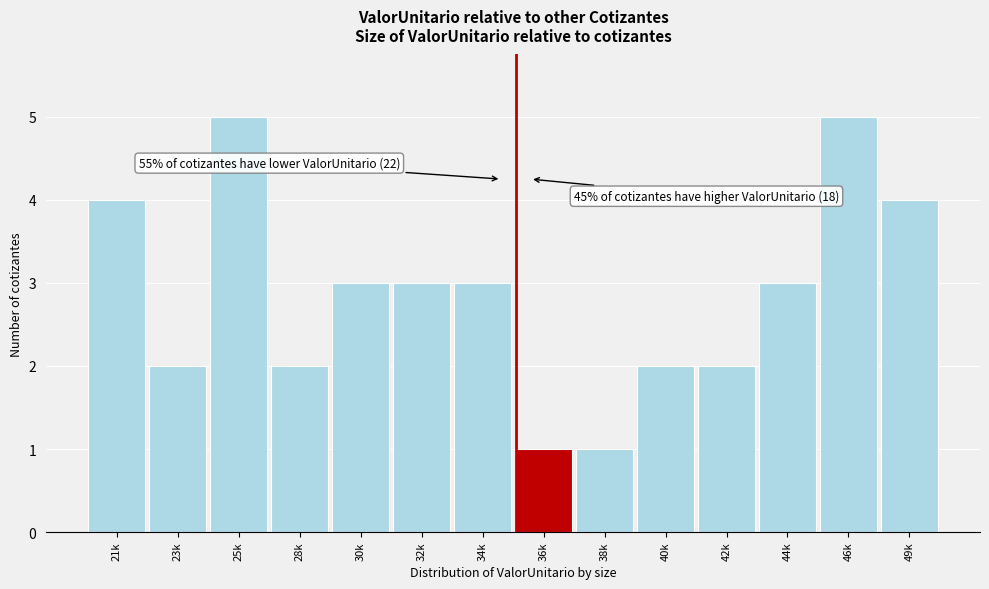

Reading left to right, transcribe all the data shown in this chart.

4	2	5	2	3	3	3	1	1	2	2	3	5	4